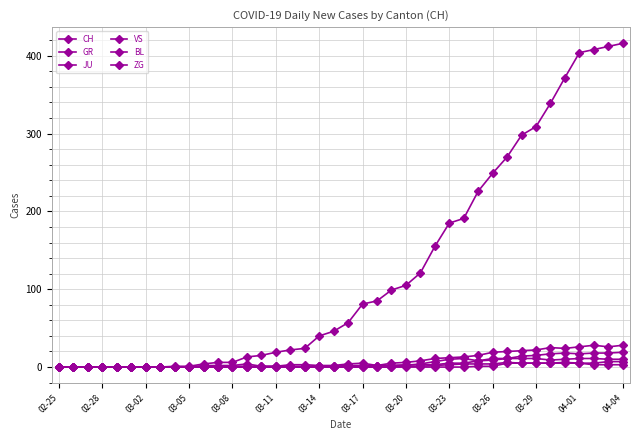

True or false: ZG and GR cross at least once.

False